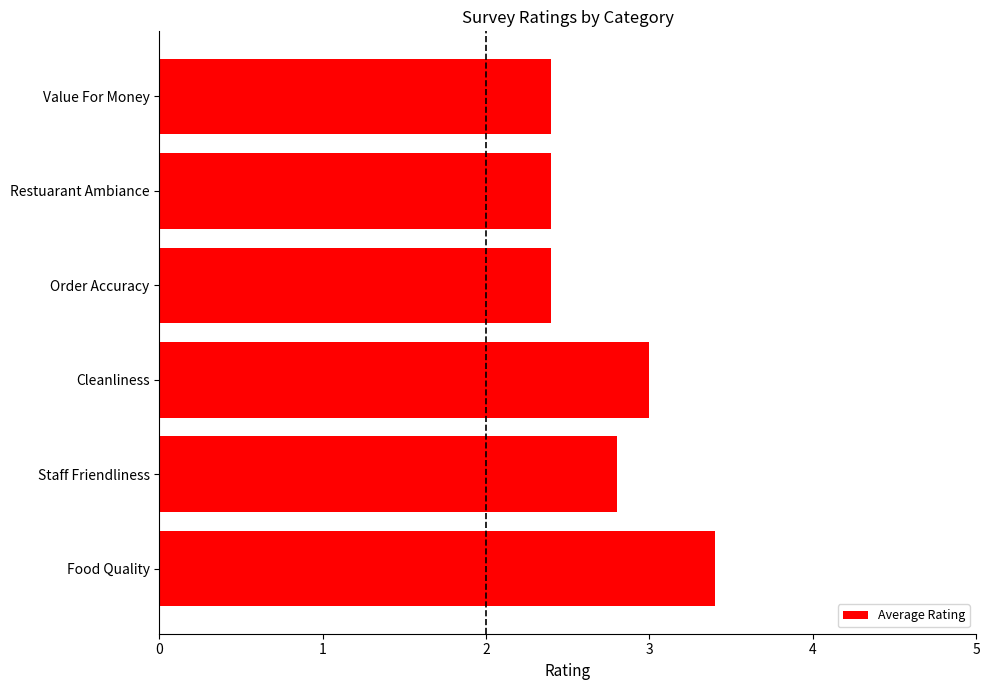

What is the ratio of the value at Order Accuracy to the value at Restuarant Ambiance?

1.0